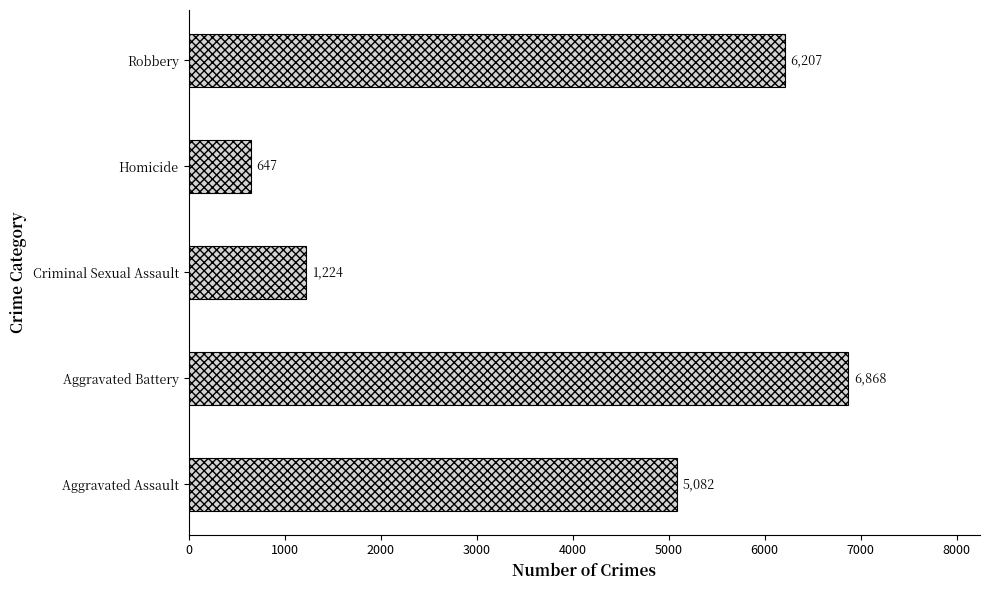

Are the bars horizontal?

Yes